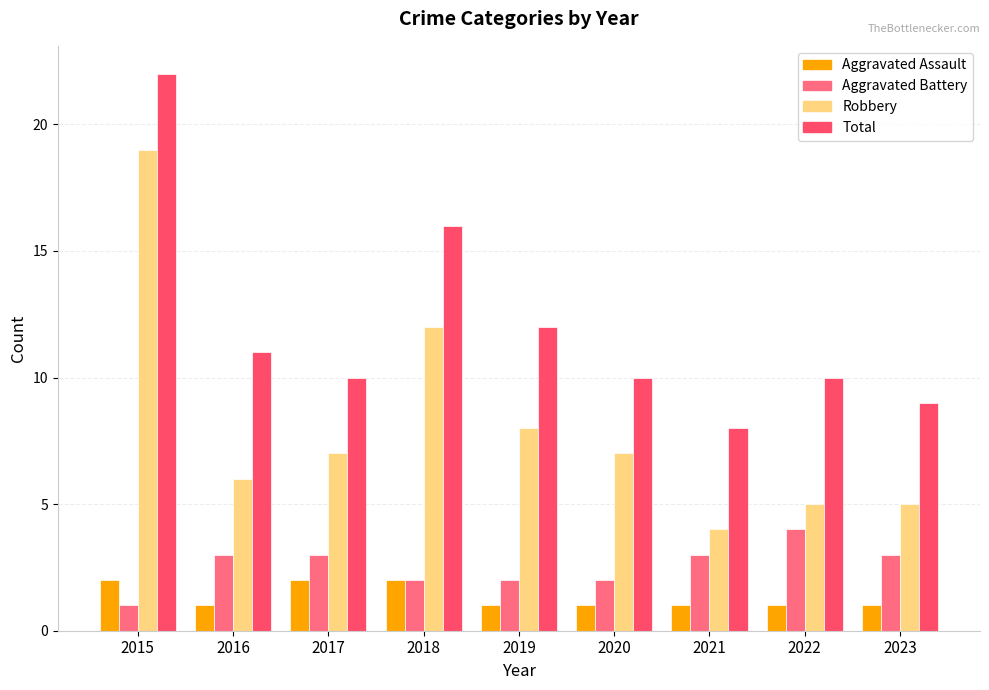

At which category is the sum across all series the highest?

2015